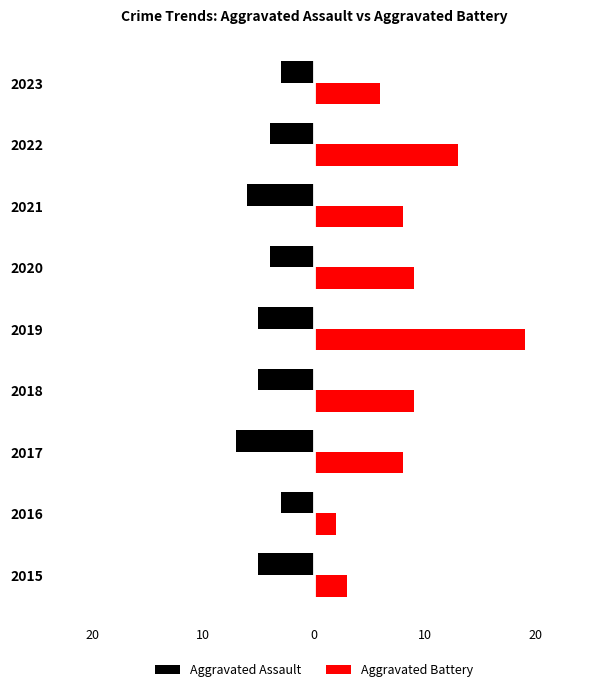

What are all the series names shown in the legend?

Aggravated Assault, Aggravated Battery